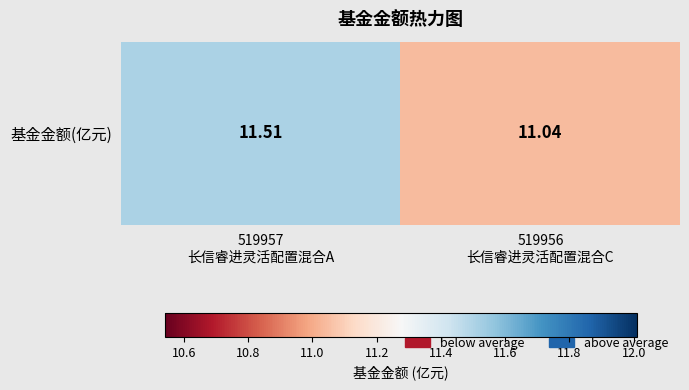

Rank the categories by value from lowest to highest.

519956
长信睿进灵活配置混合C, 519957
长信睿进灵活配置混合A